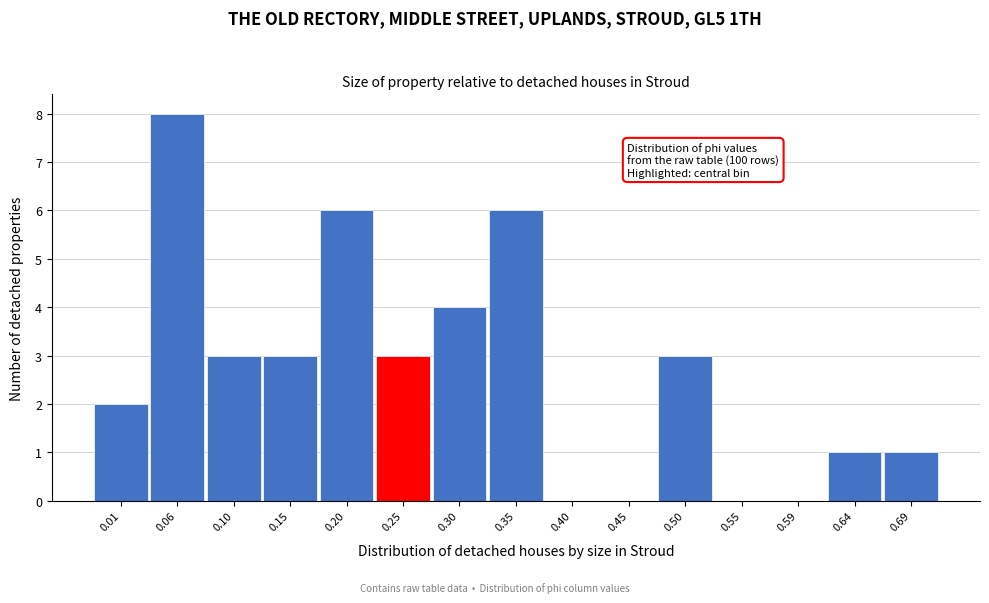

Reading left to right, extract all data points from this chart.

0.01=2	0.06=8	0.10=3	0.15=3	0.20=6	0.25=3	0.30=4	0.35=6	0.40=0	0.45=0	0.50=3	0.55=0	0.59=0	0.64=1	0.69=1